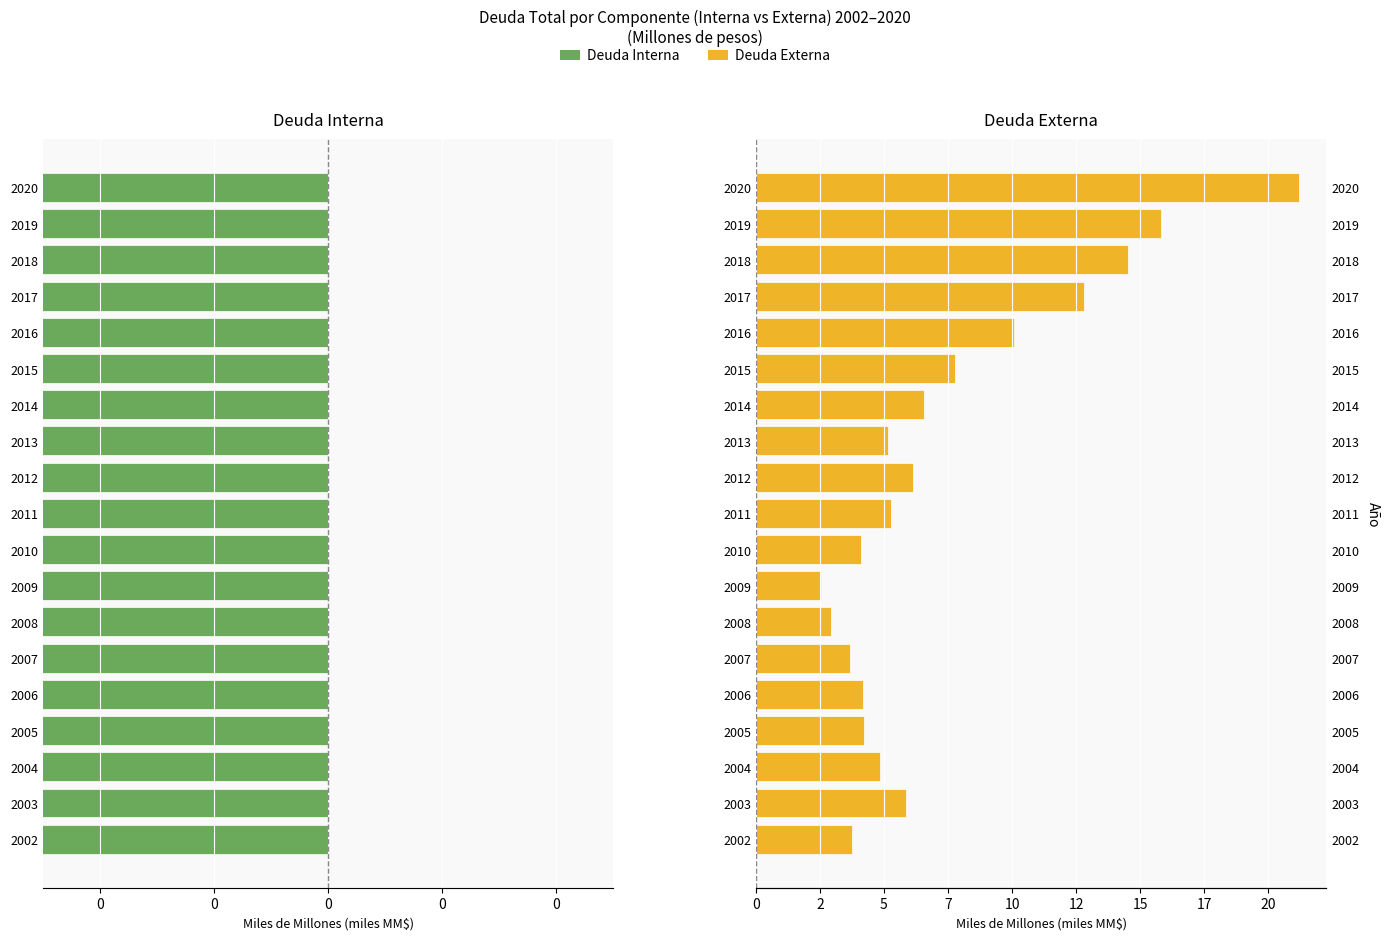

What are all the series names shown in the legend?

Deuda Interna, Deuda Externa